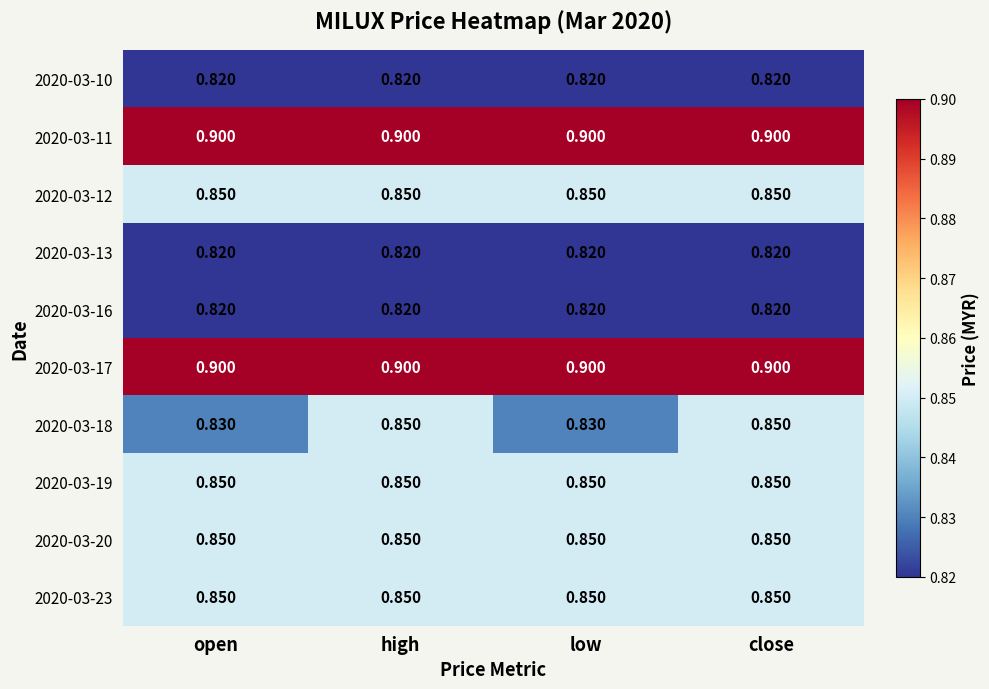

How many data points does each series have?

4